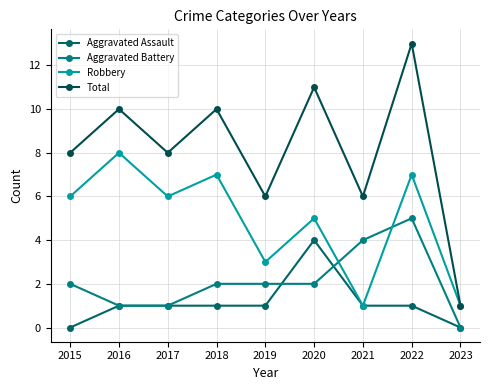

Is it true that Robbery equals 12 at 2018?

False